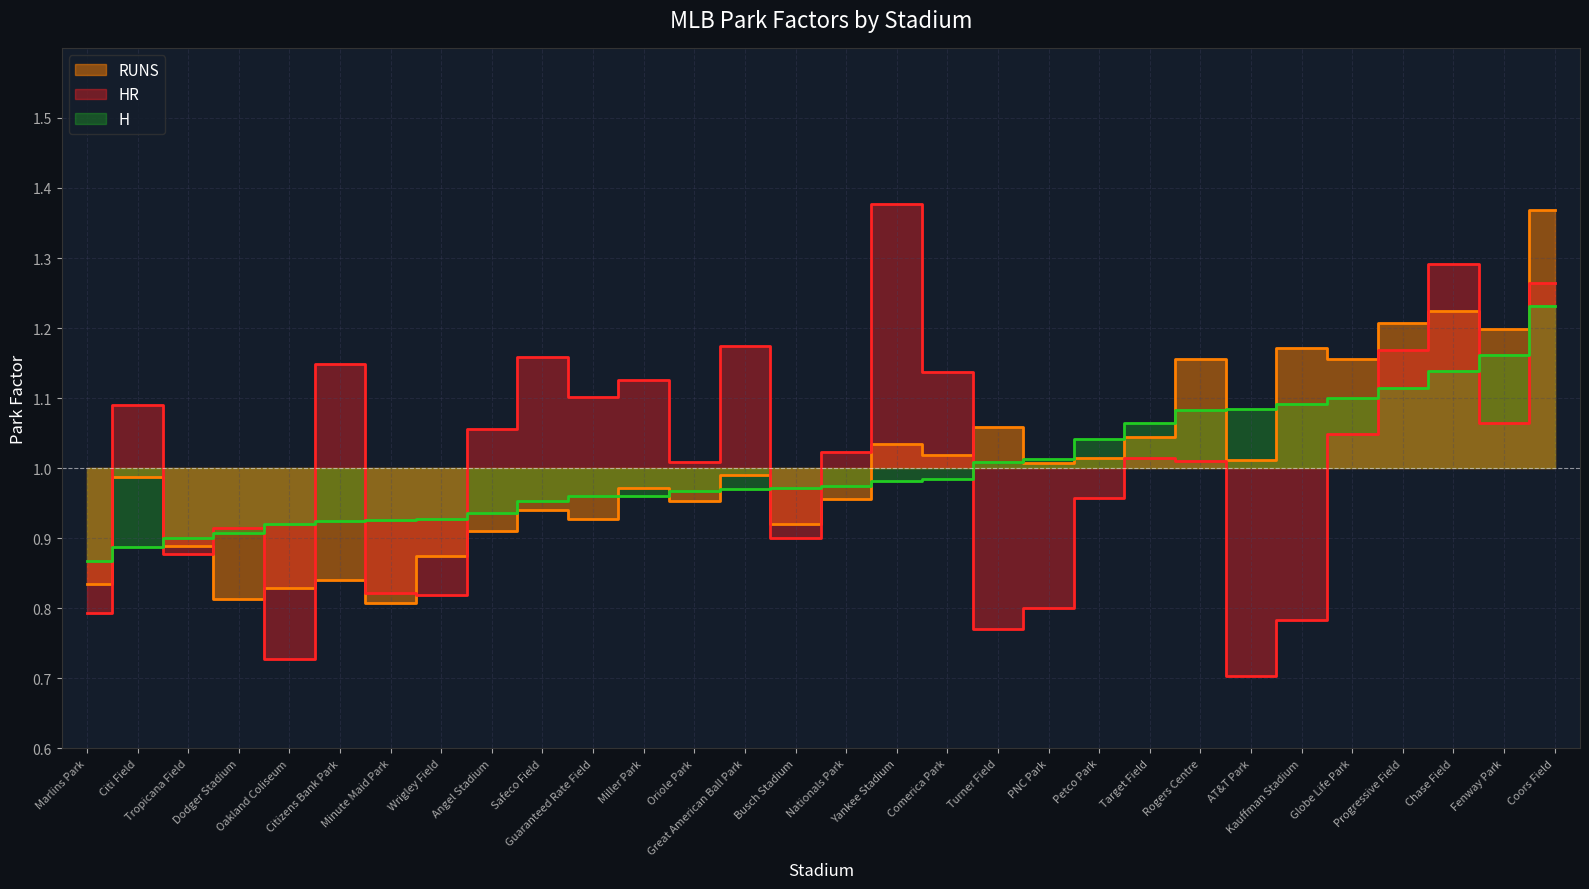

At which category is the sum across all series the highest?

Coors Field